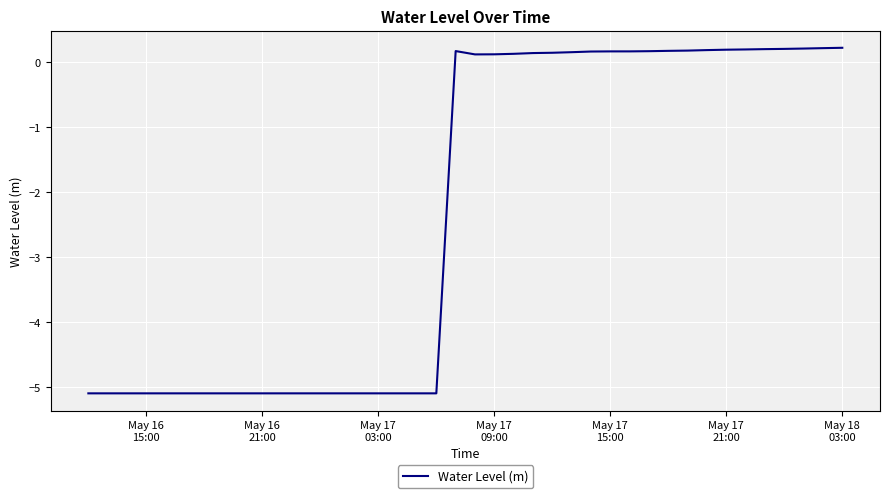

What is the difference between the maximum and minimum values?

5.3